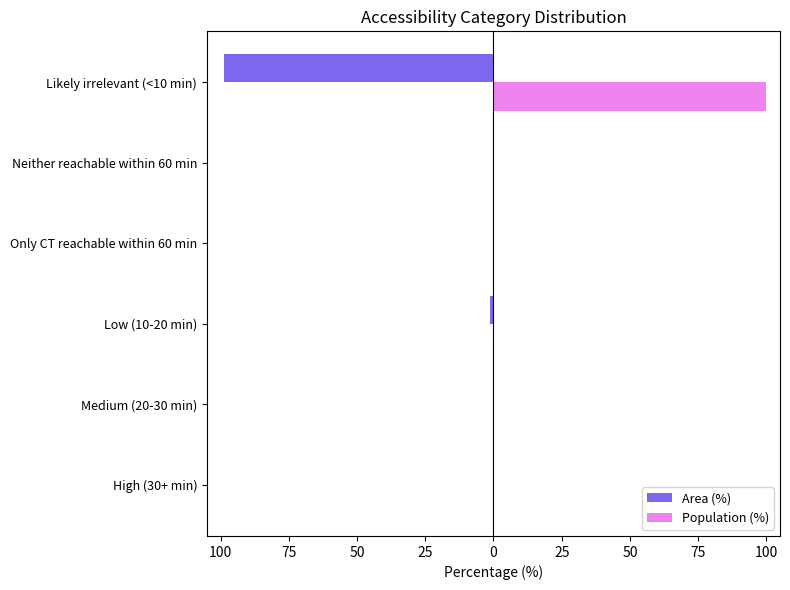

What are all the series names shown in the legend?

Area (%), Population (%)